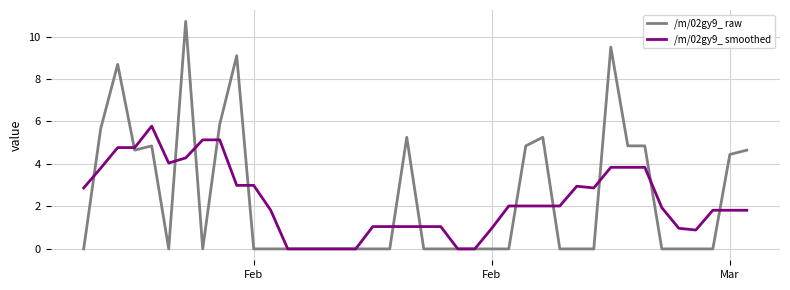

What are all the series names shown in the legend?

/m/02gy9_ raw, /m/02gy9_ smoothed